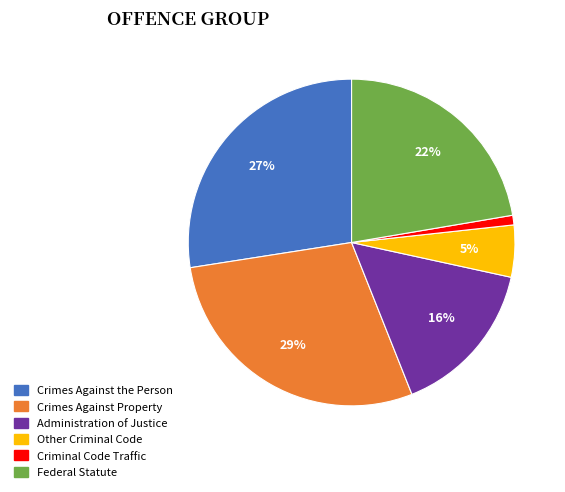

To the nearest percent, what portion does Federal Statute represent?

22%